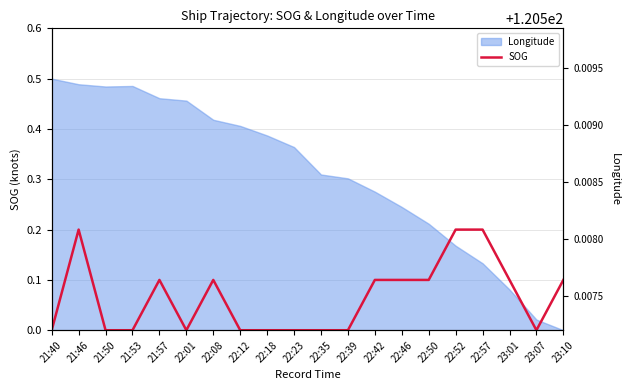

List the labels in order of value, smallest first.

21:40, 21:50, 21:53, 22:01, 22:12, 22:18, 22:23, 22:35, 22:39, 23:07, 21:57, 22:08, 22:42, 22:46, 22:50, 23:01, 23:10, 21:46, 22:52, 22:57